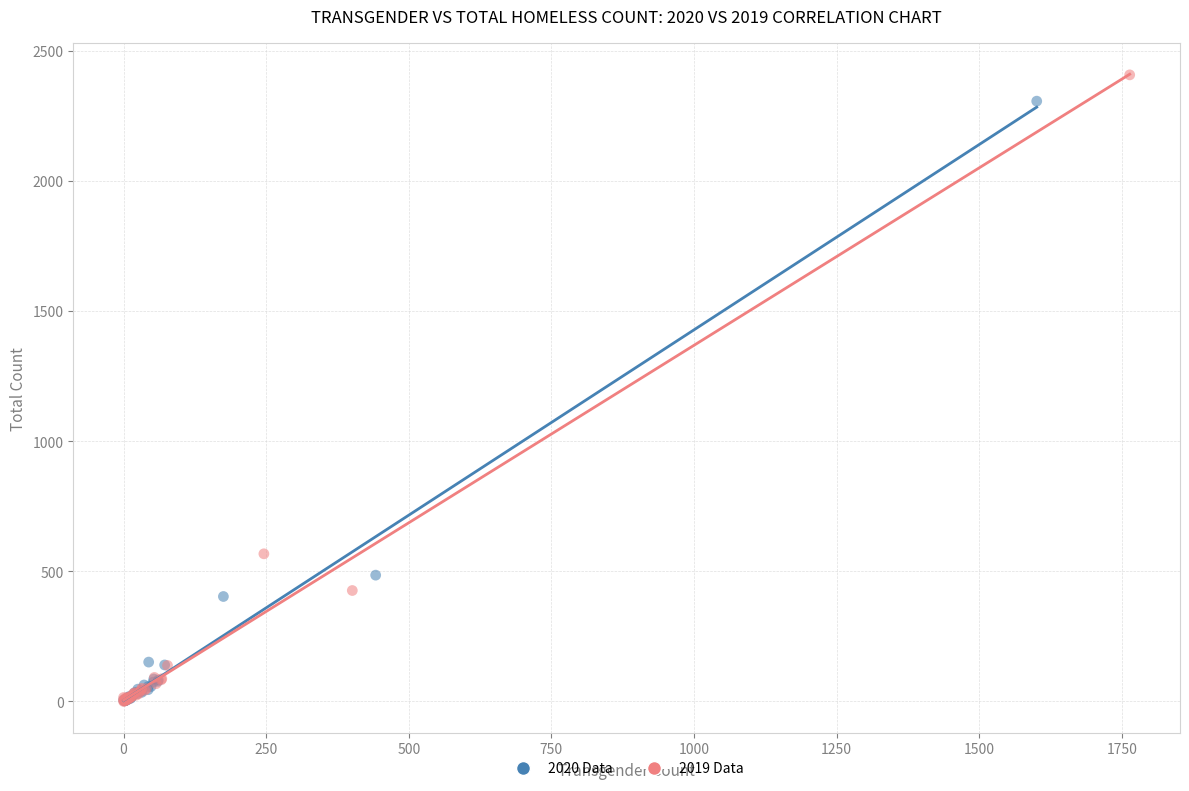

Which series has the largest Y range (max minus min)?

2019 Data